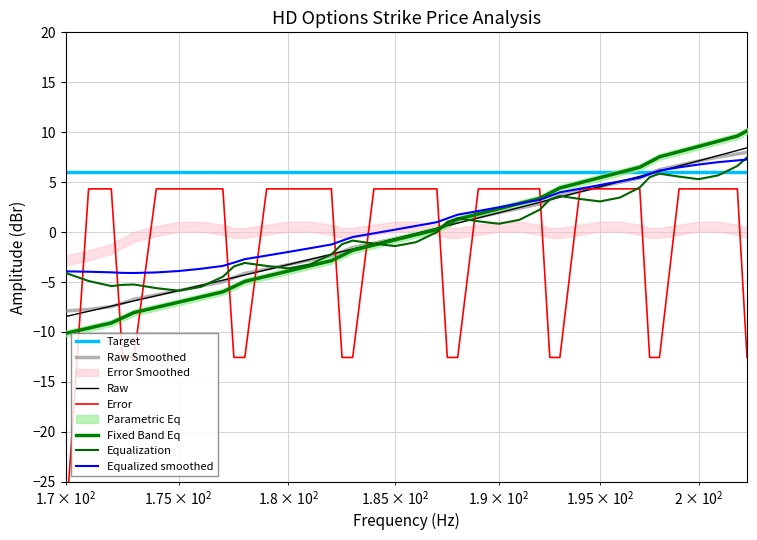

Does the chart display data point markers on the line(s)?

No